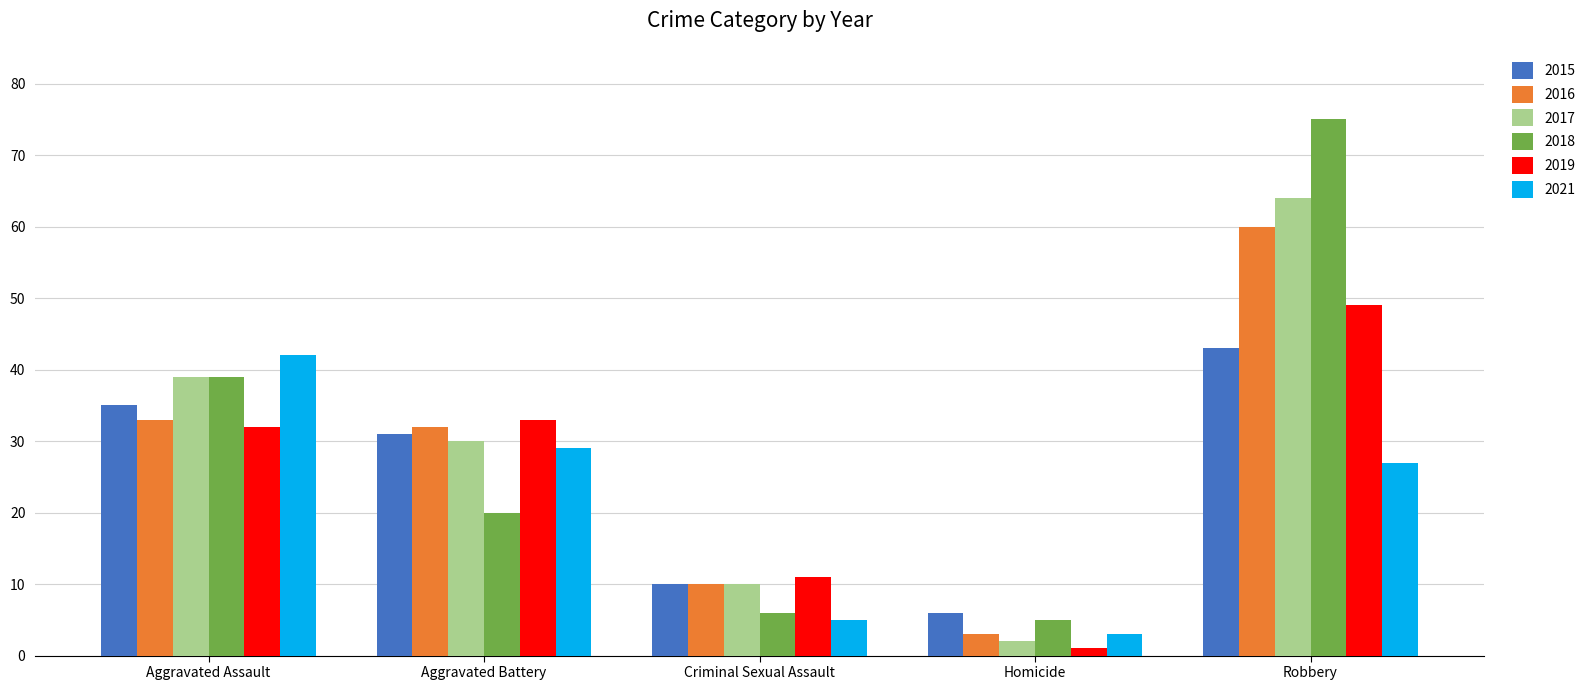

True or false: 2018 has a value of 28 at Robbery.

False